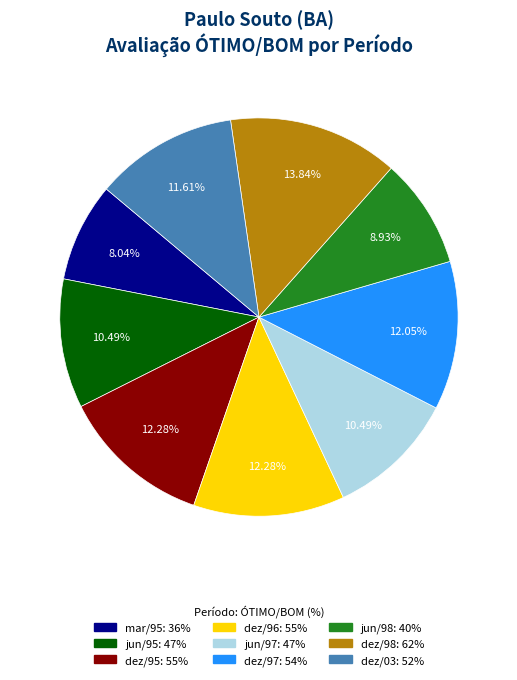

Count the number of slices in the pie.

9